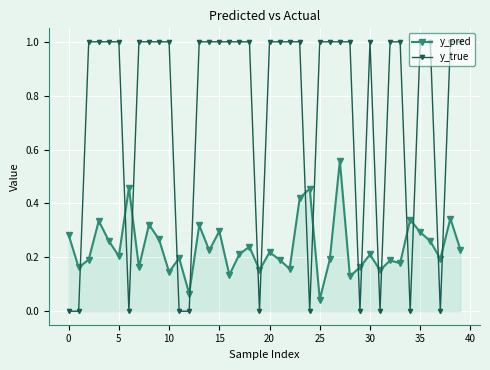

What is the sum of all y_true values?

29.0